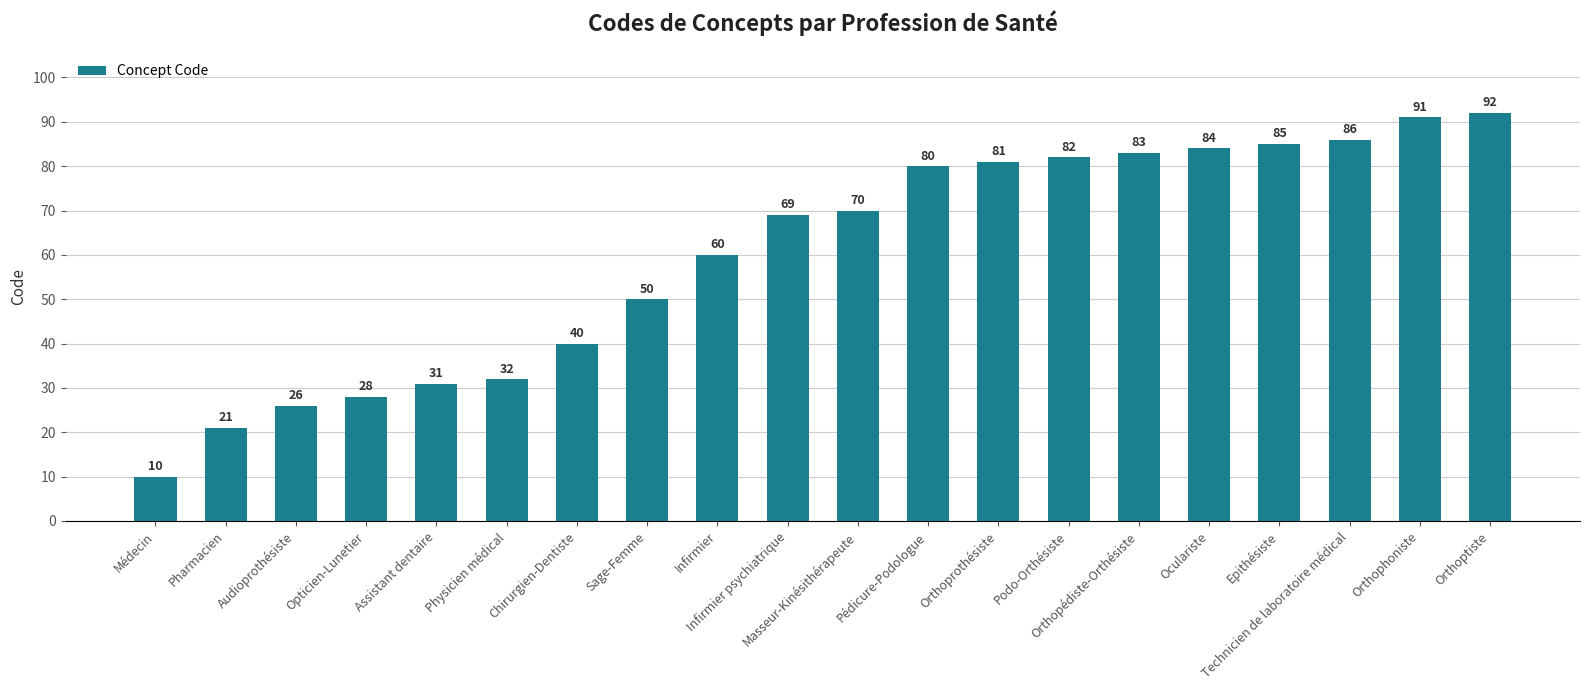

What position from the right is Sage-Femme?

13